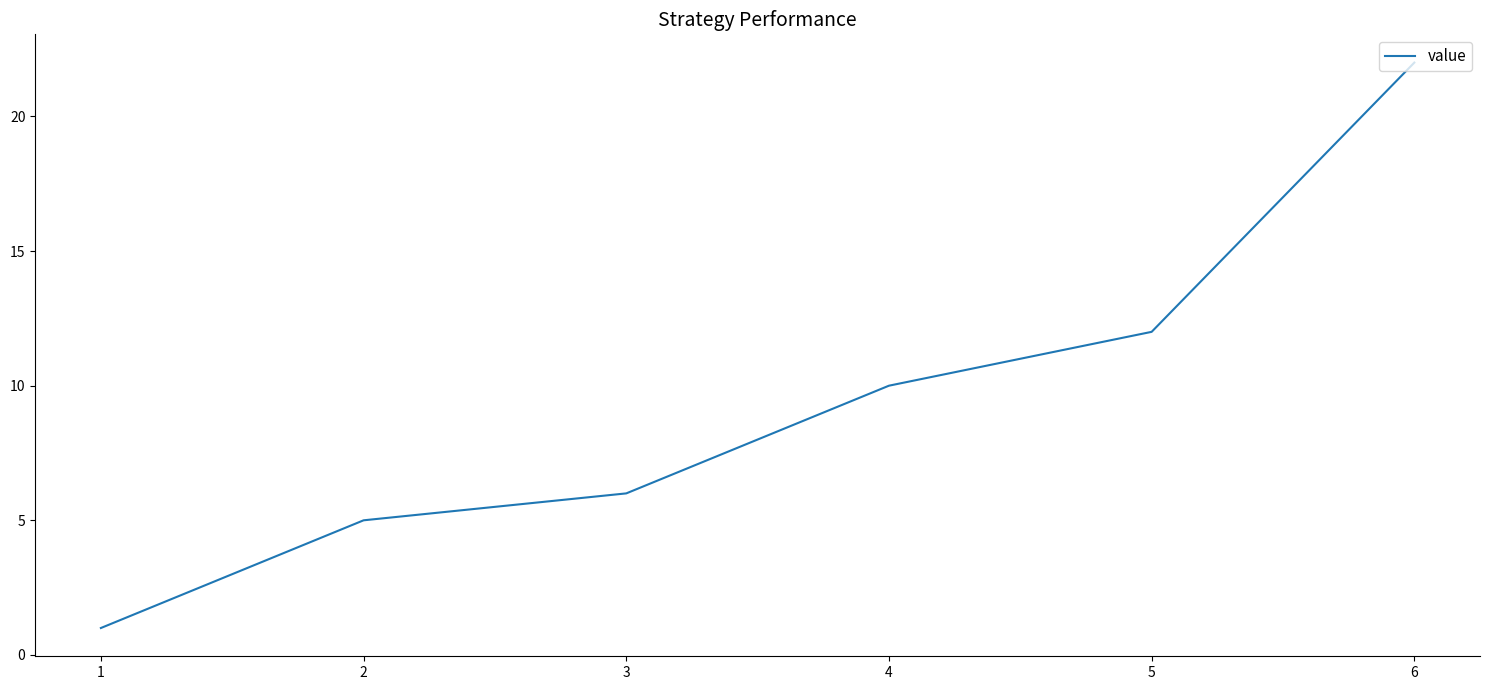

What is the sum of all values?

56